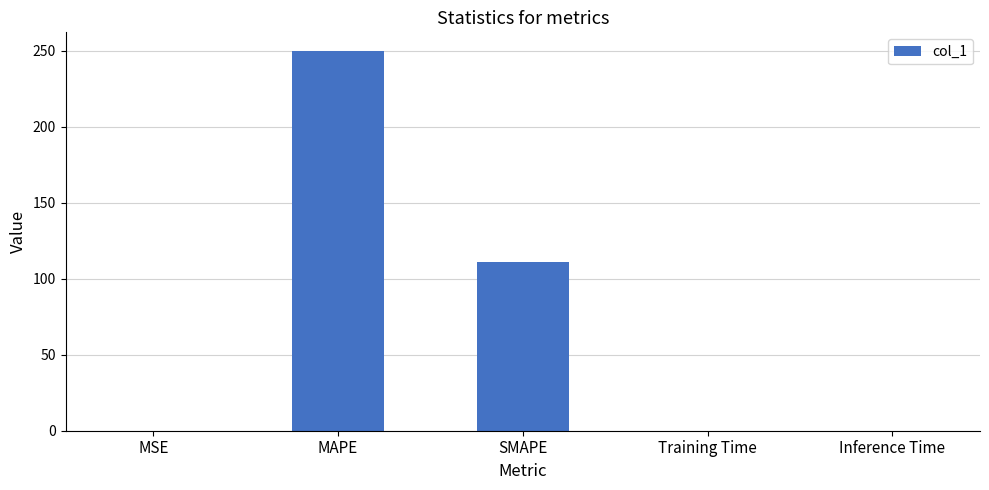

What is the greatest value displayed?

249.7